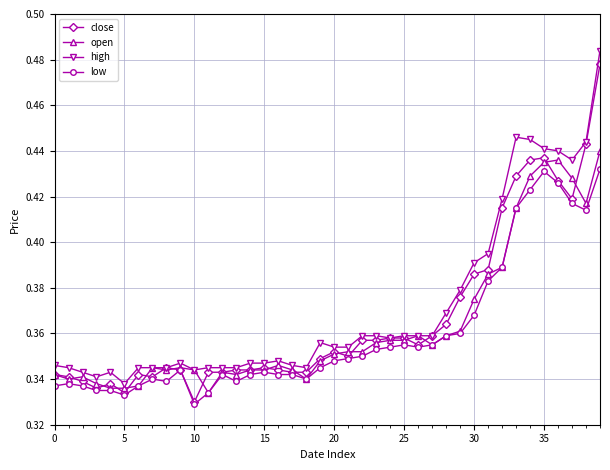

How many lines are shown in the chart?

4